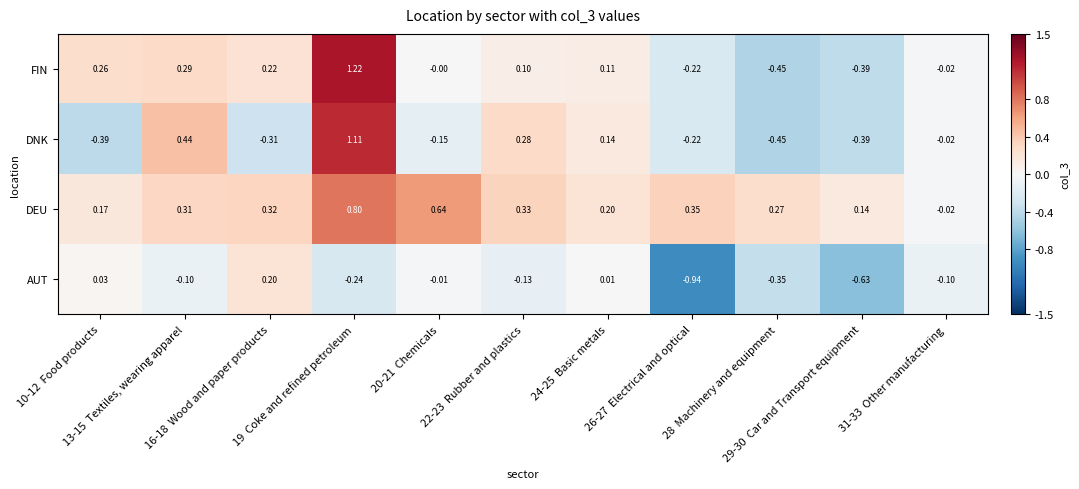

How many categories are shown in the chart?

11